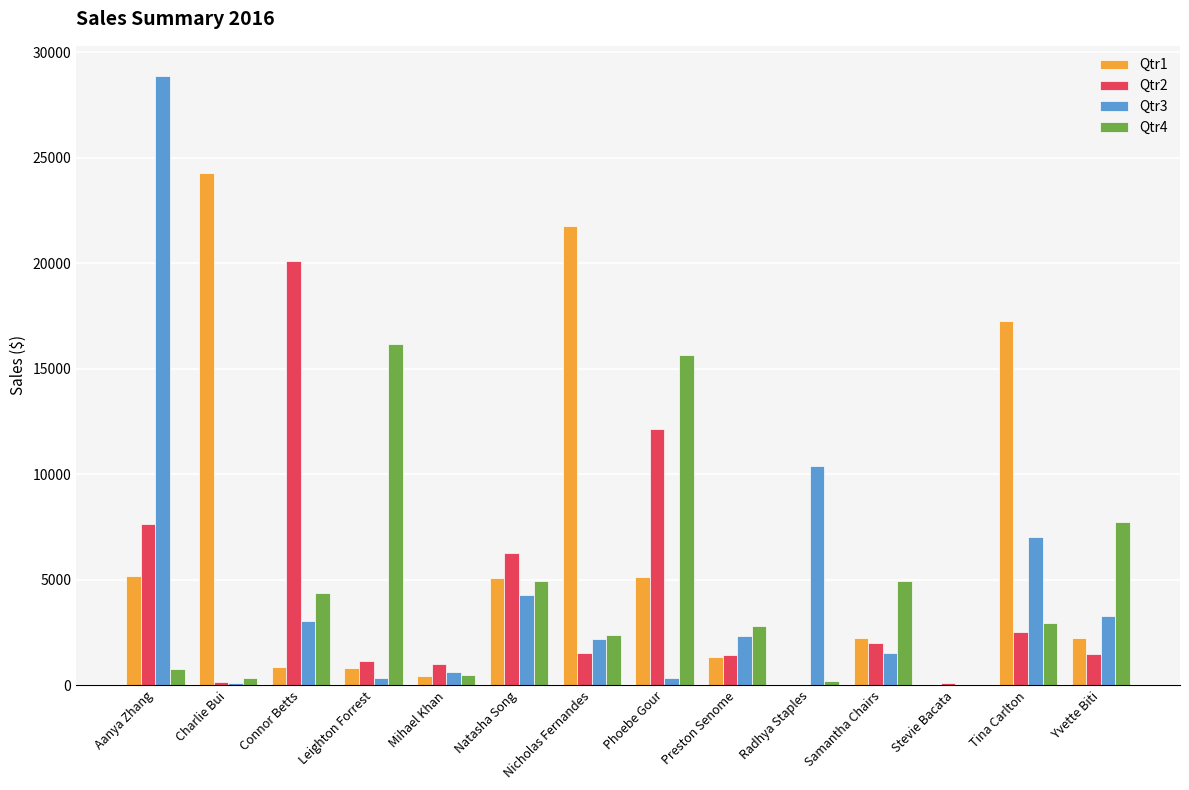

What is the average value of the Qtr2 series?

4103.4